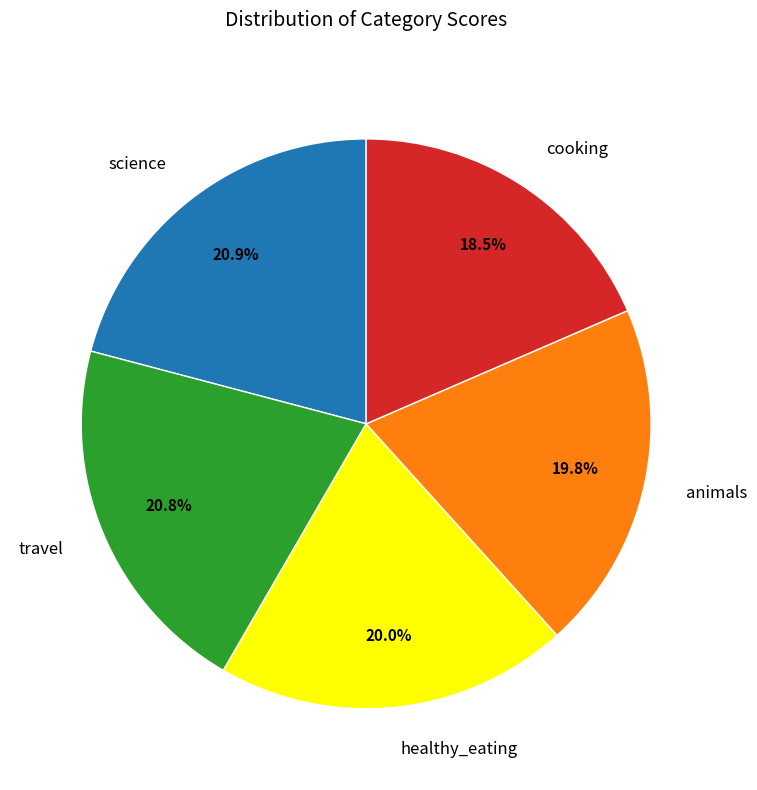

To the nearest percent, what is the difference between the healthy_eating and science slice percentages?

1%